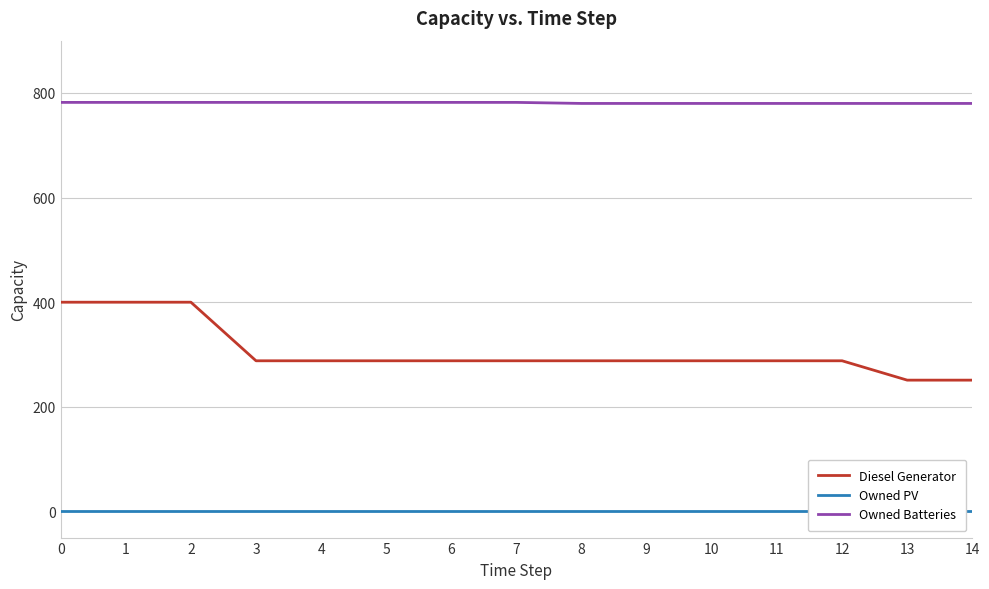

True or false: Owned PV has more than 2 interior local peaks.

False